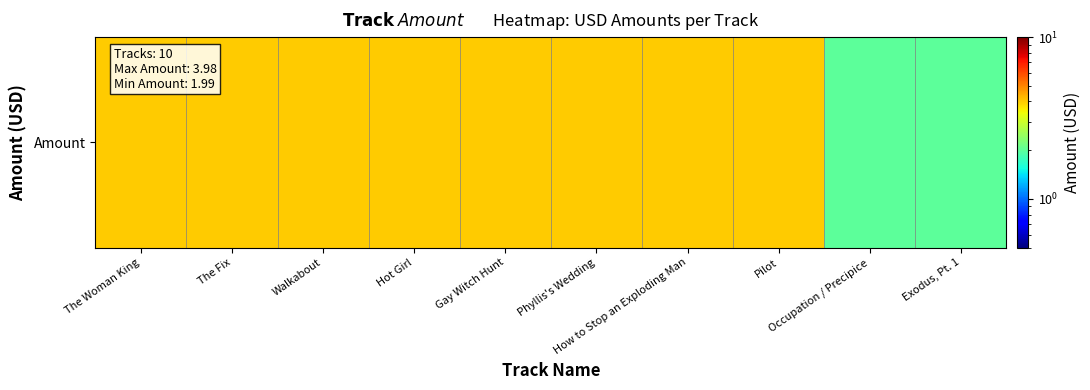

Between Phyllis's Wedding and How to Stop an Exploding Man, which is larger?

Phyllis's Wedding